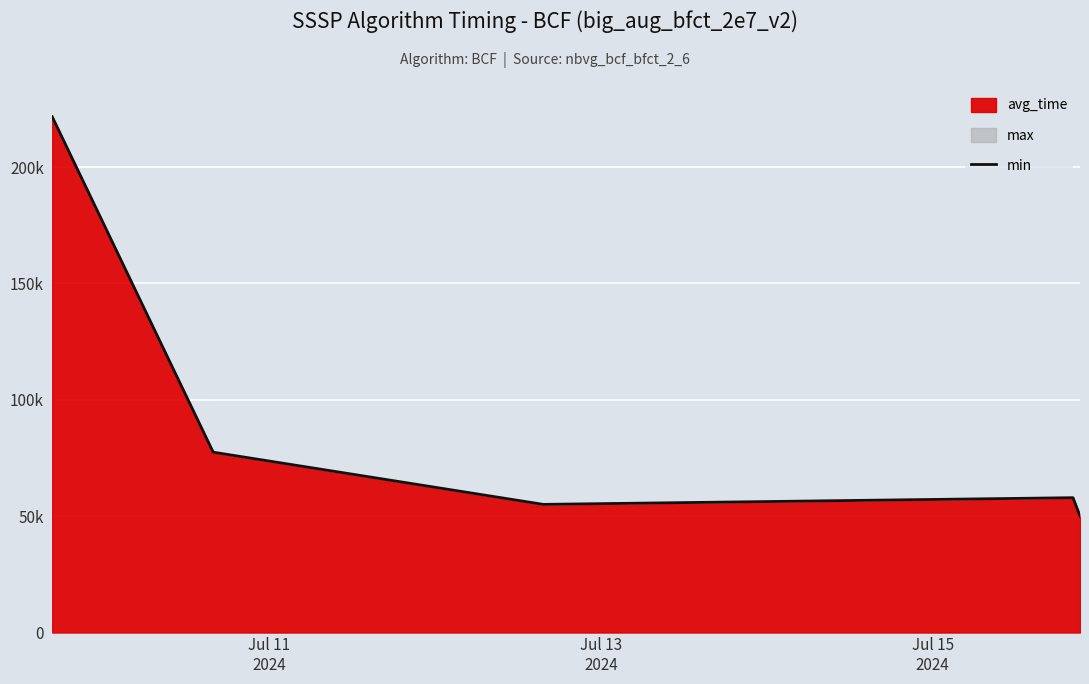

What is the difference between the maximum and minimum values?

171522